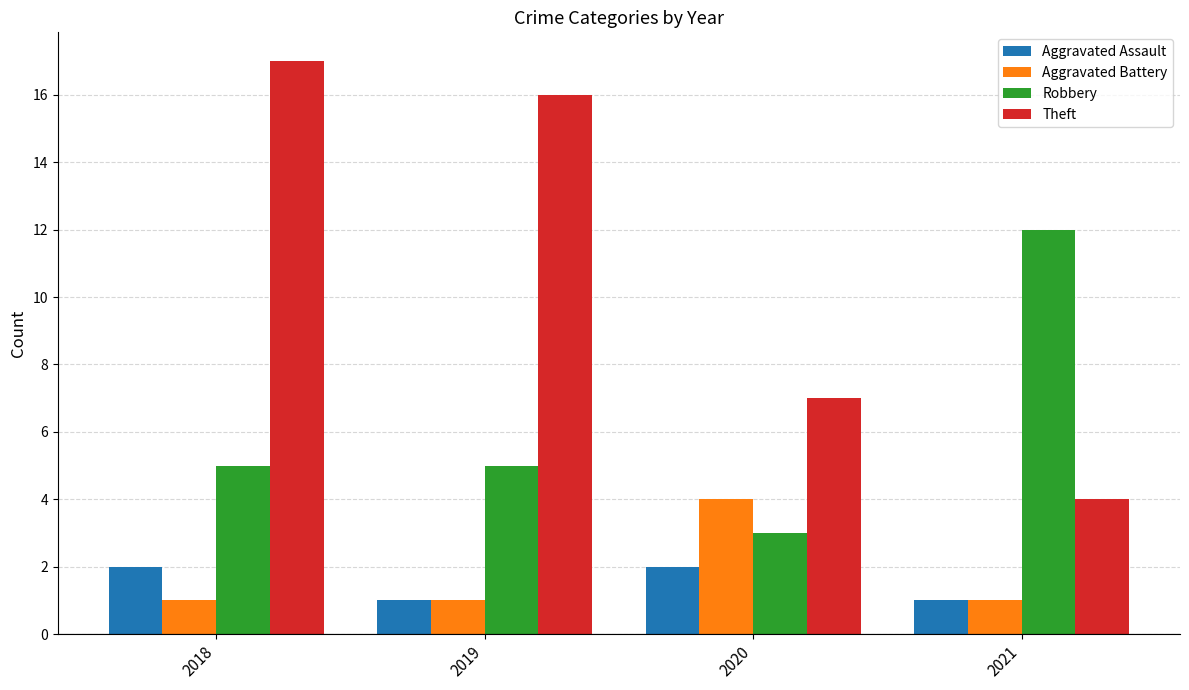

How many bars are there in total?

16